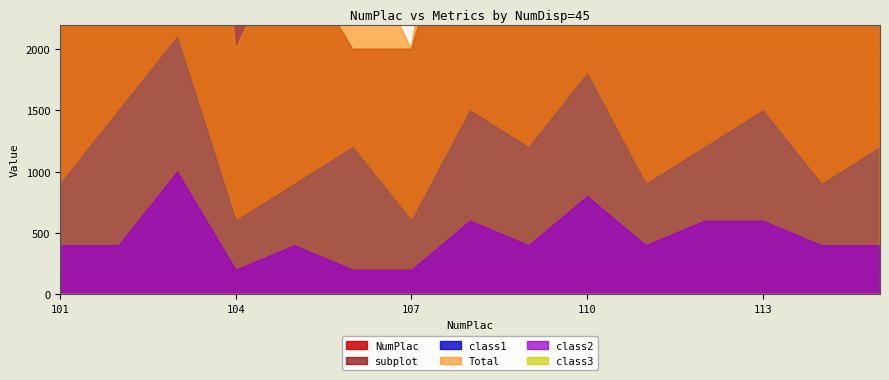

Which category has the lowest value in the class1 series?

104